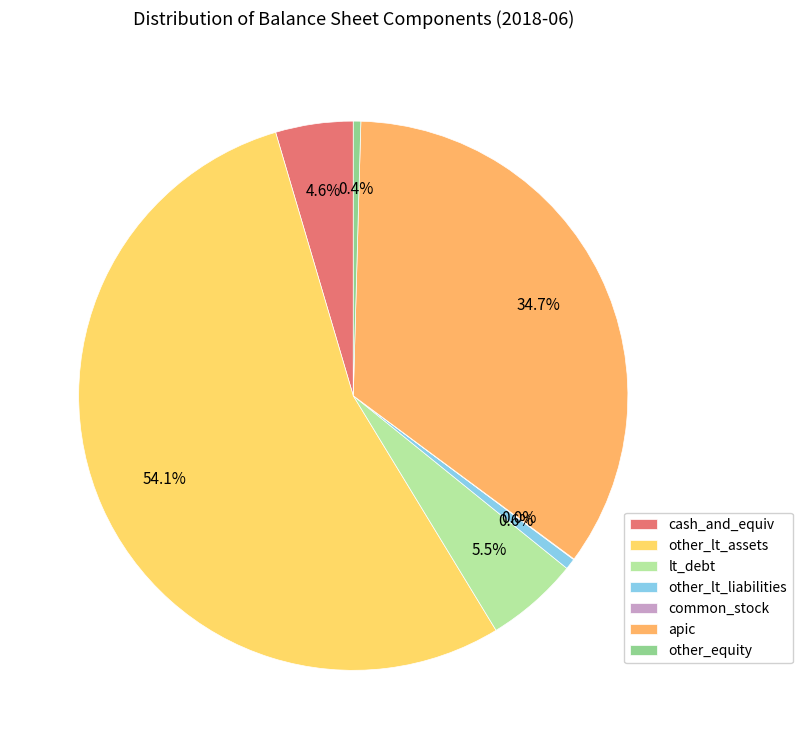

Combined, what portion of the pie is other_equity and cash_and_equiv?

5.0%